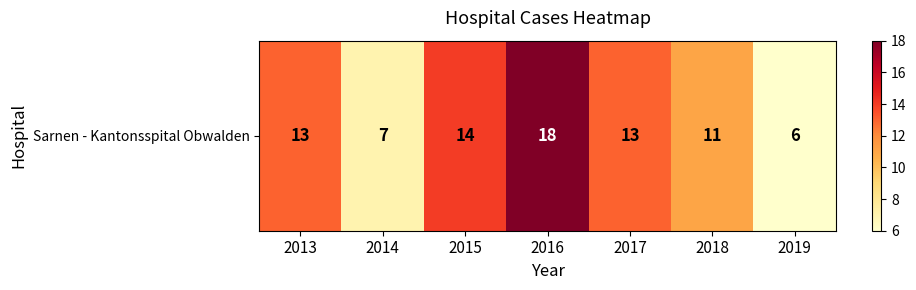

List the labels in order of value, largest first.

2016, 2015, 2013, 2017, 2018, 2014, 2019